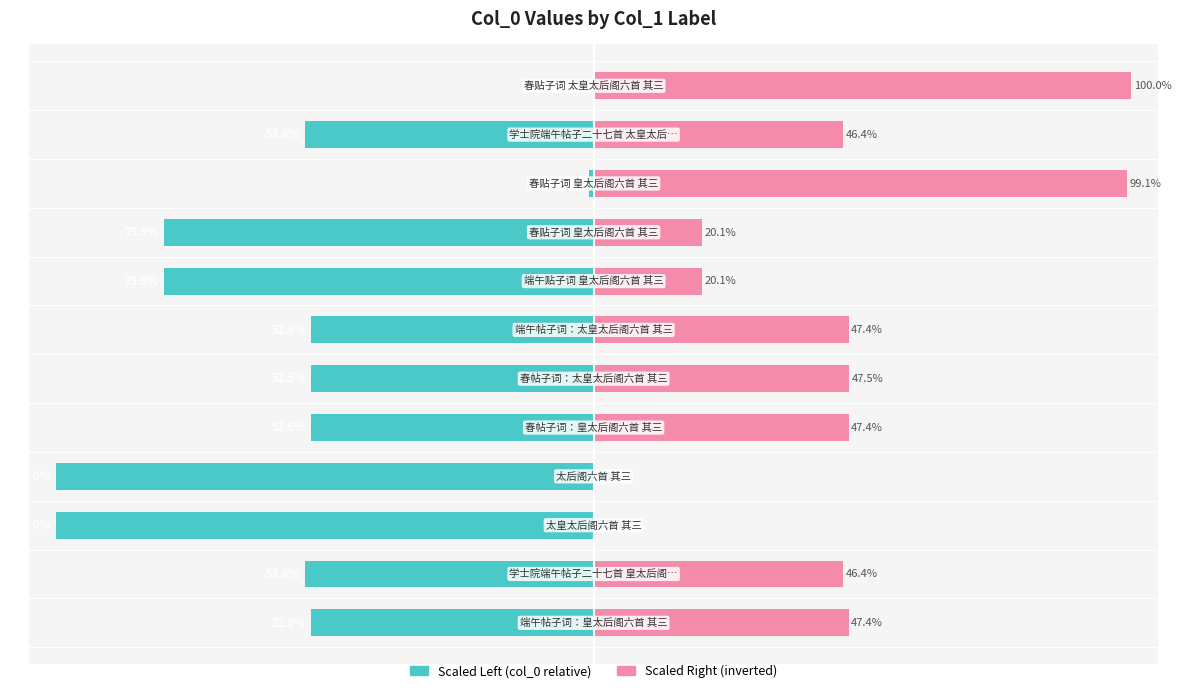

Which has a higher value, 10 or 7?

10